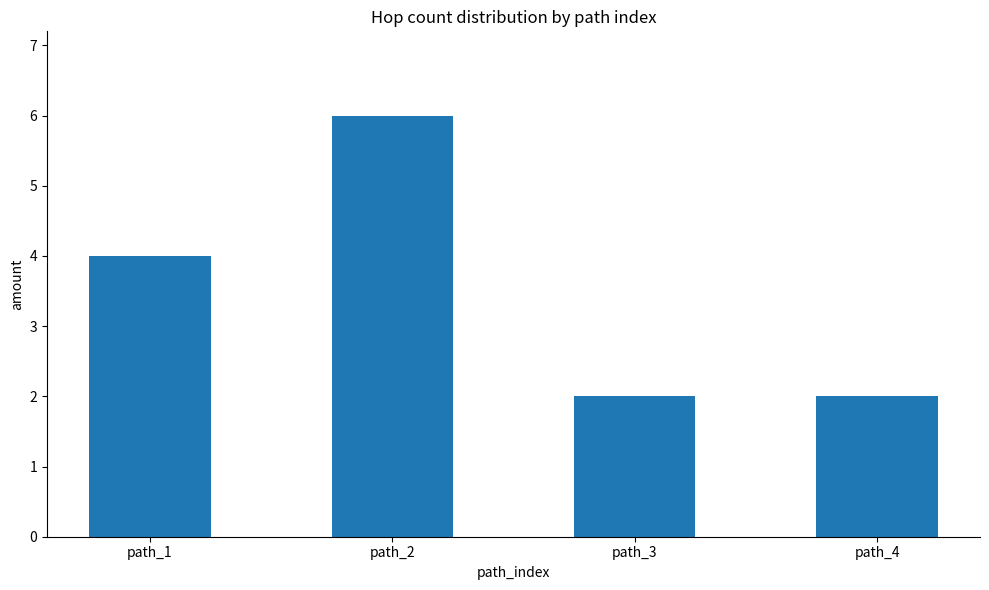

Count the values in the range 2 to 6.

4